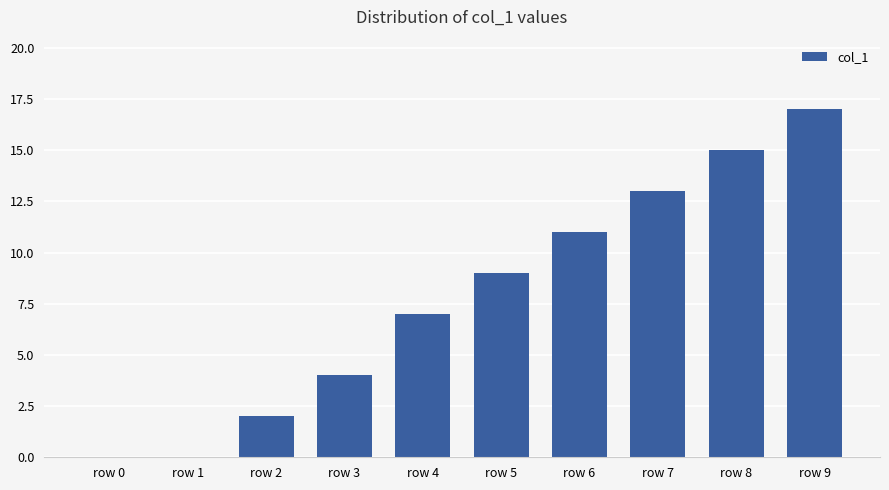

True or false: the data shows 6 at row 3.

False